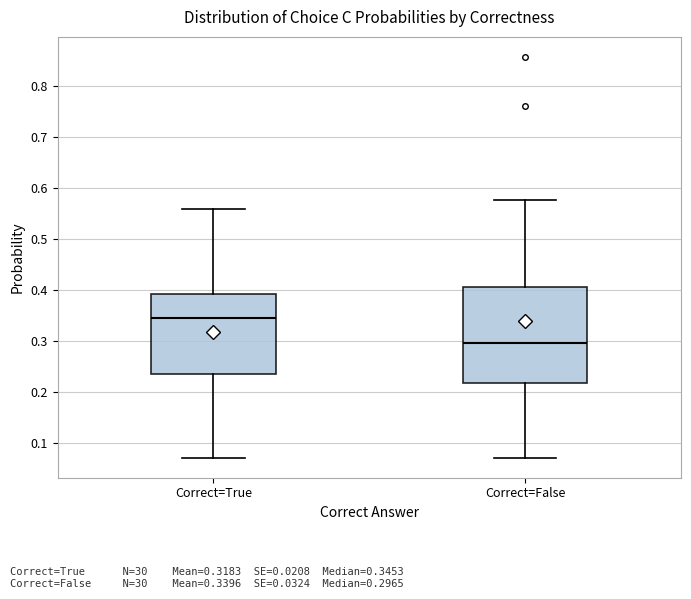

Reading left to right, read every box against the y-axis: the position of its median line, the range the box covers, and the ends of its whiskers. The values are not printed on the chart, so give them approximately, as read against the axis.

Correct=True: median 0.35, box 0.23 to 0.39, whiskers 0.07 to 0.56
Correct=False: median 0.30, box 0.22 to 0.41, whiskers 0.07 to 0.58